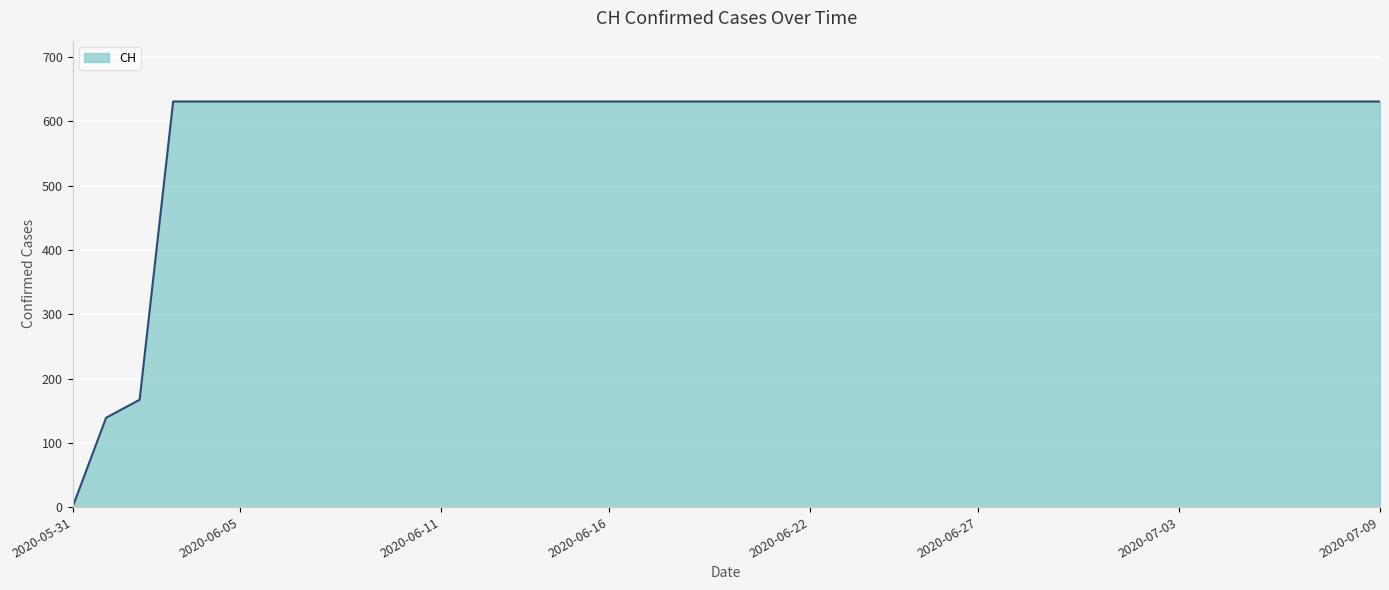

What is the average value?

591